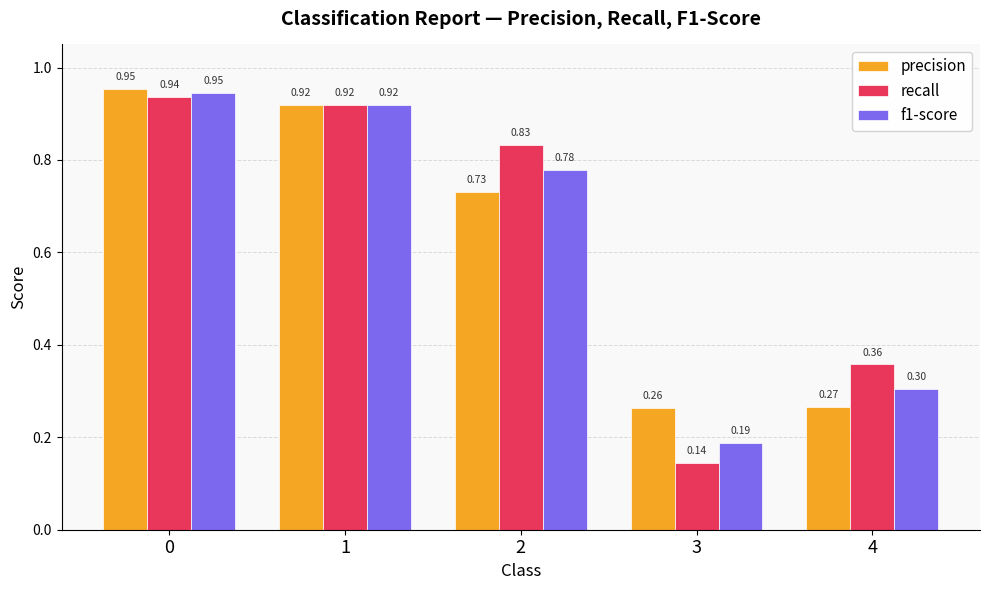

Which series has the largest range (max minus min)?

recall